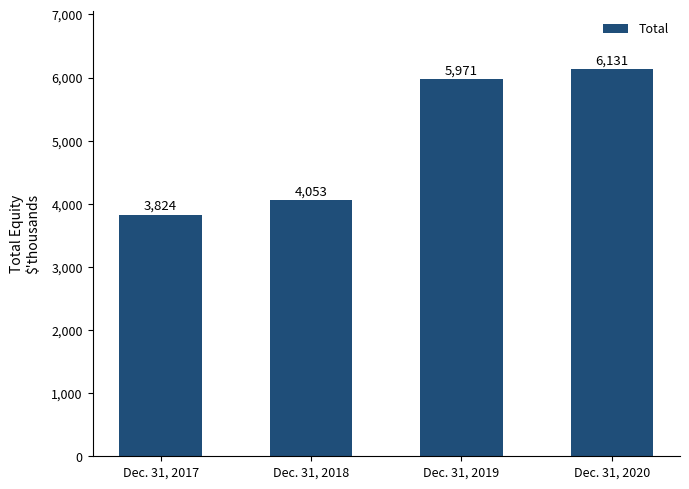

What is the value of the 3rd bar from the left?

5970835